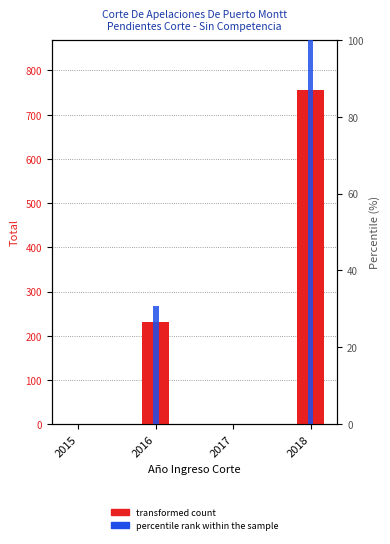

What is the total value across all series at 2018?

856.0